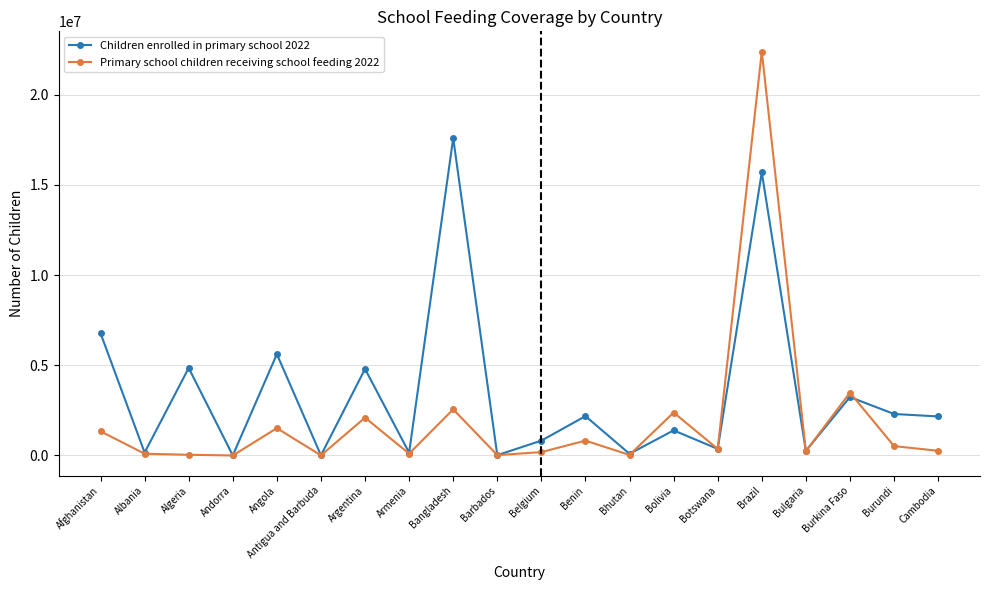

What is the difference between the highest and lowest values at Afghanistan?

5435973